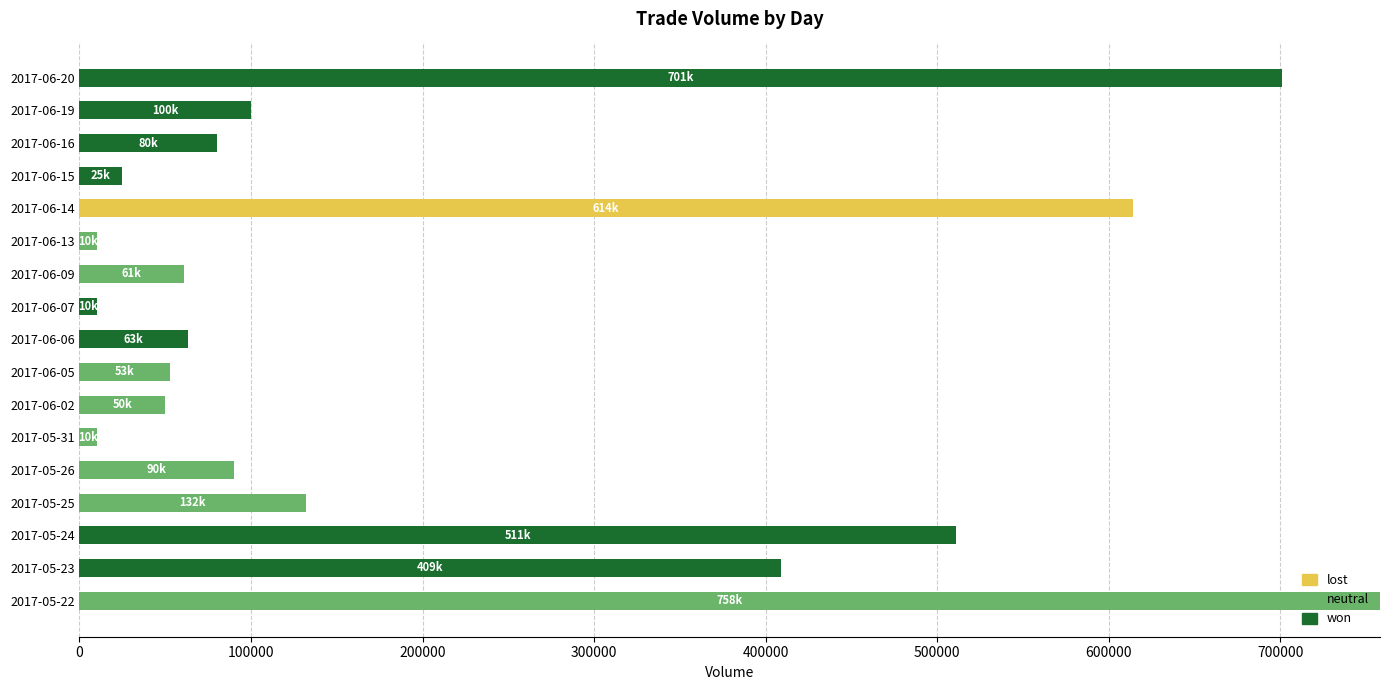

Which category has the highest value in the won series?

2017-06-20